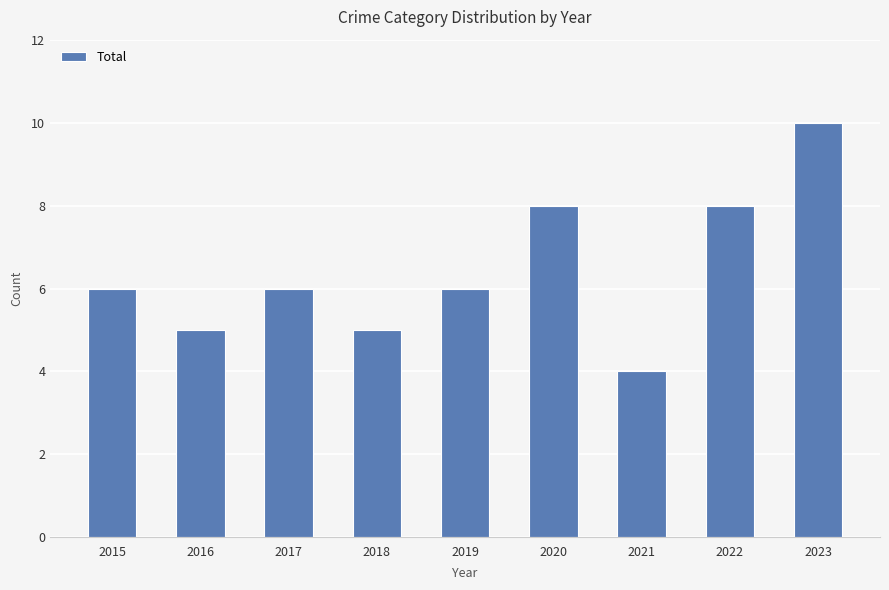

Reading left to right, what are all the values shown in this chart?

2015=6	2016=5	2017=6	2018=5	2019=6	2020=8	2021=4	2022=8	2023=10